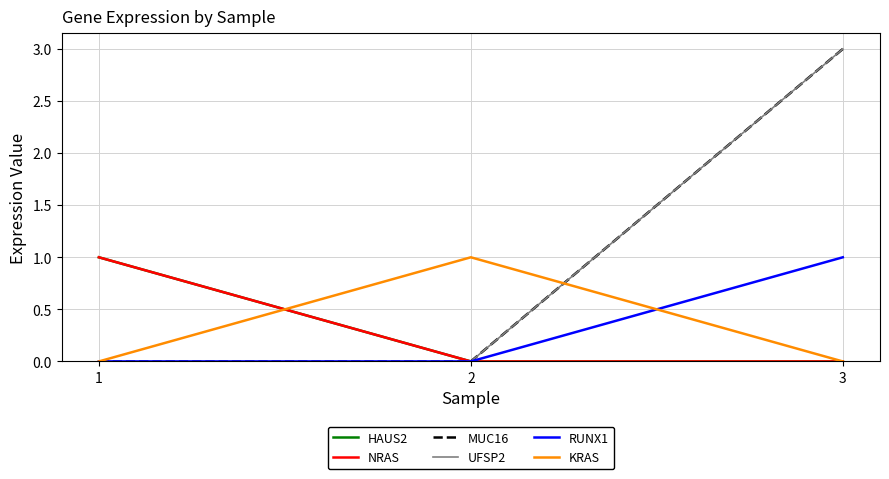

What value does the NRAS series have at 1?

1